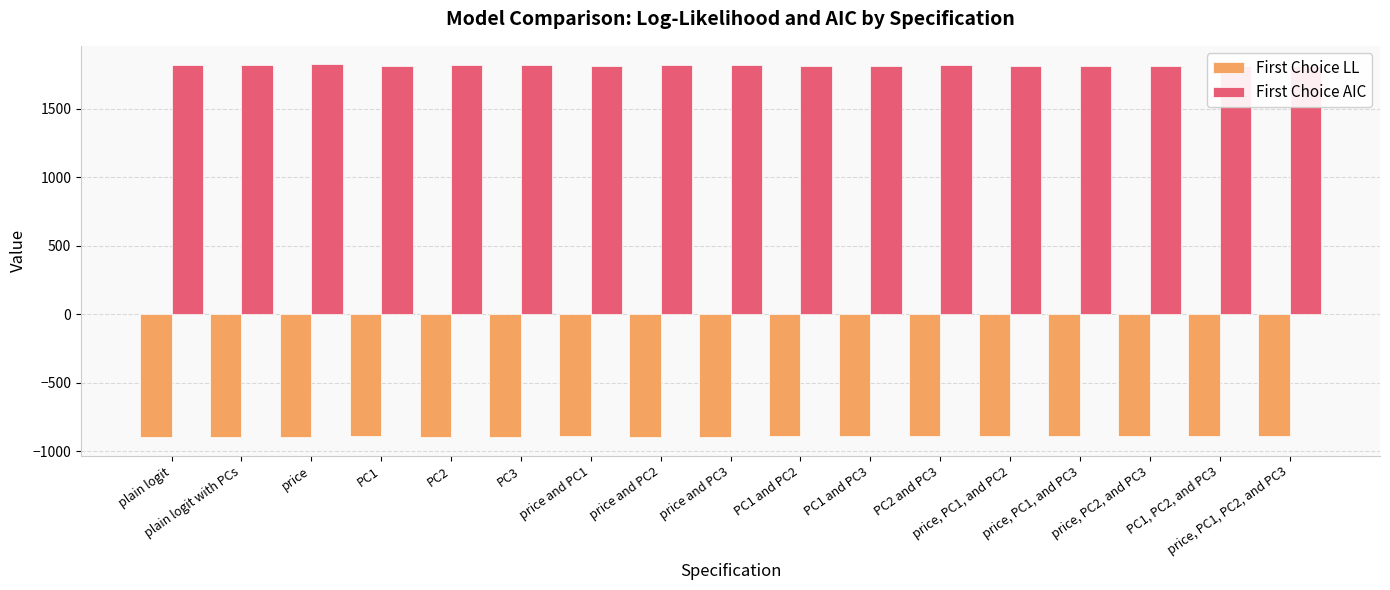

Is the value of First Choice LL at plain logit with PCs greater than the value of First Choice AIC at plain logit?

No